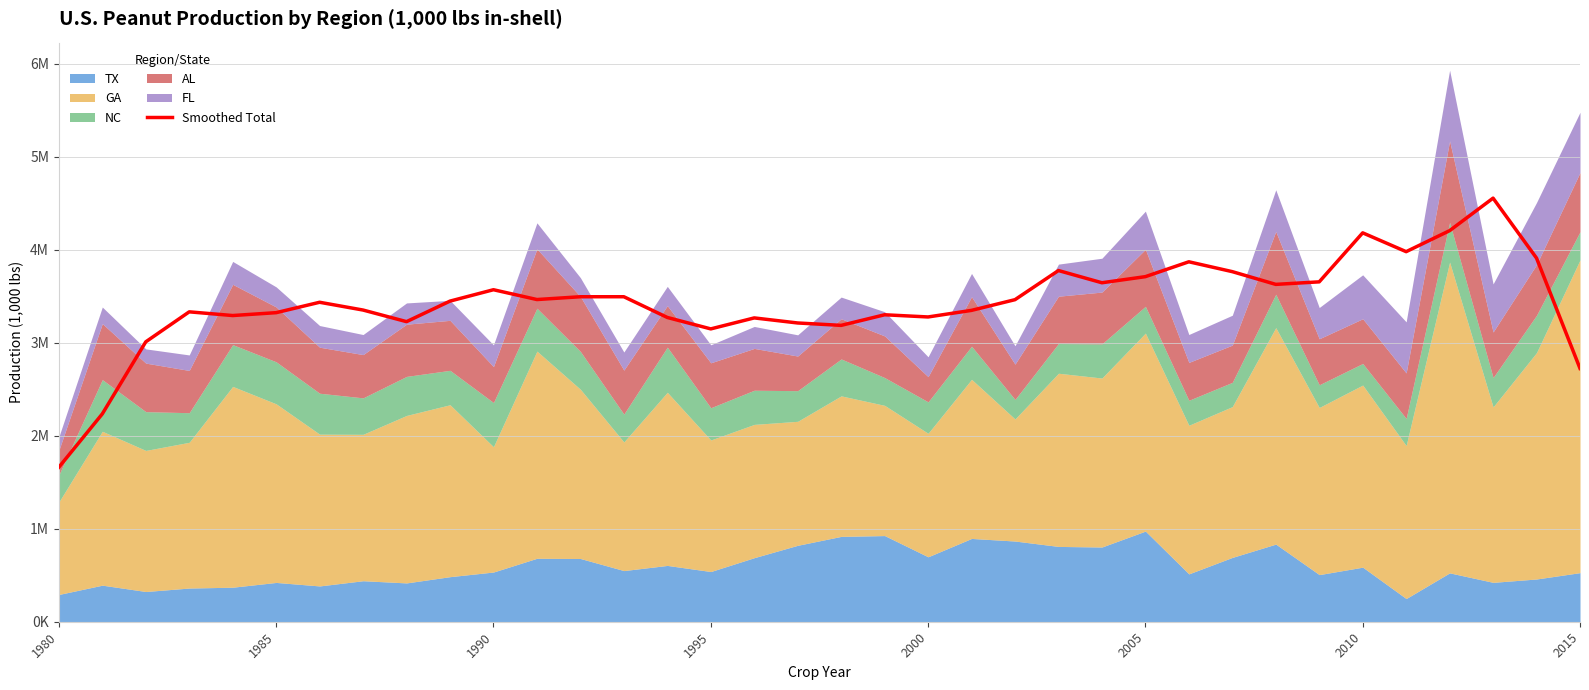

What is the approximate value at 11, to the nearest 10?

3465770